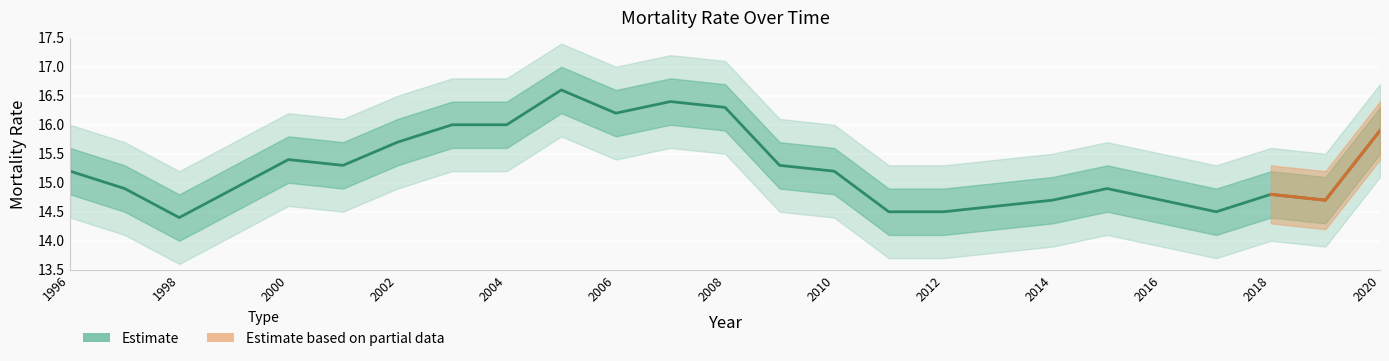

What is the difference between the values at 2000 and 2004?

0.6